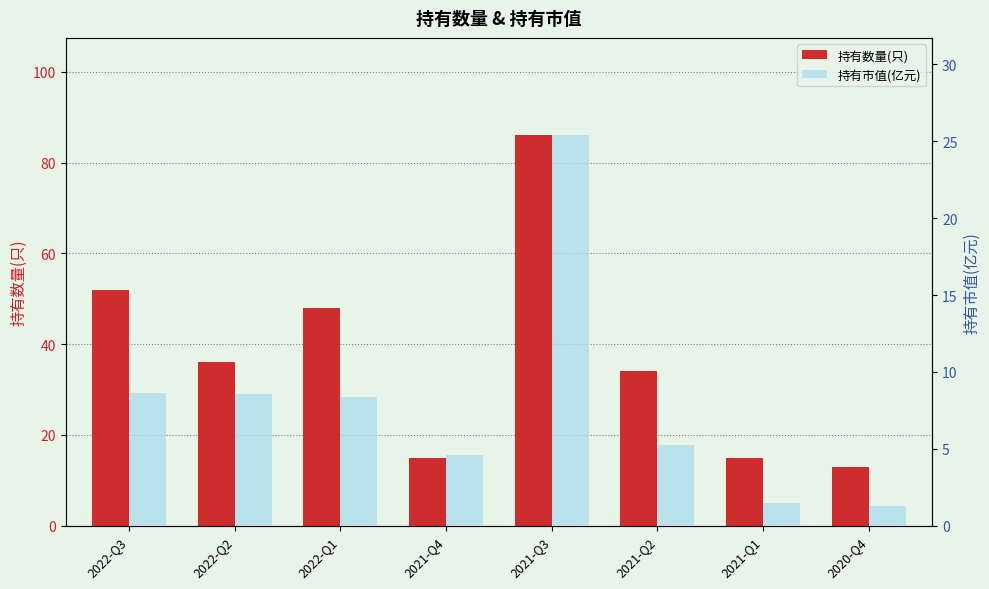

Between 2021-Q4 and 2022-Q3, which is larger?

2022-Q3